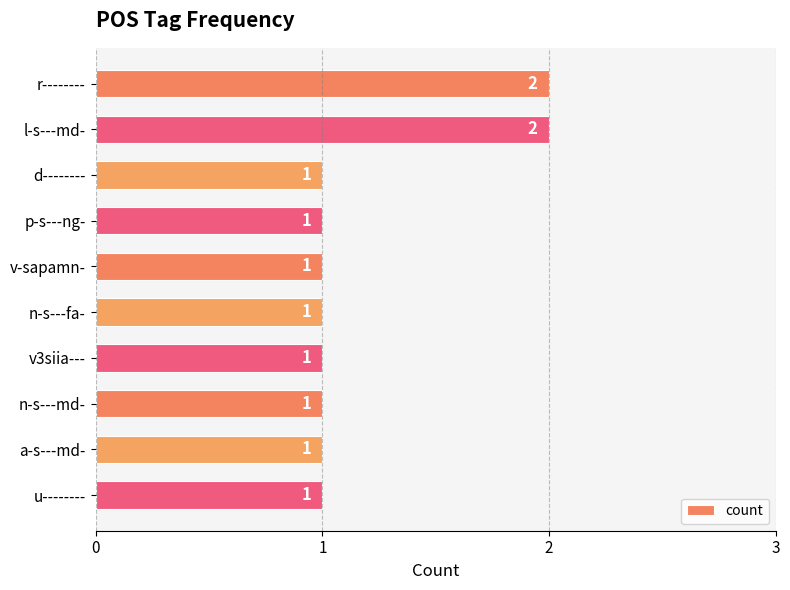

What is the difference between the maximum and minimum values?

1